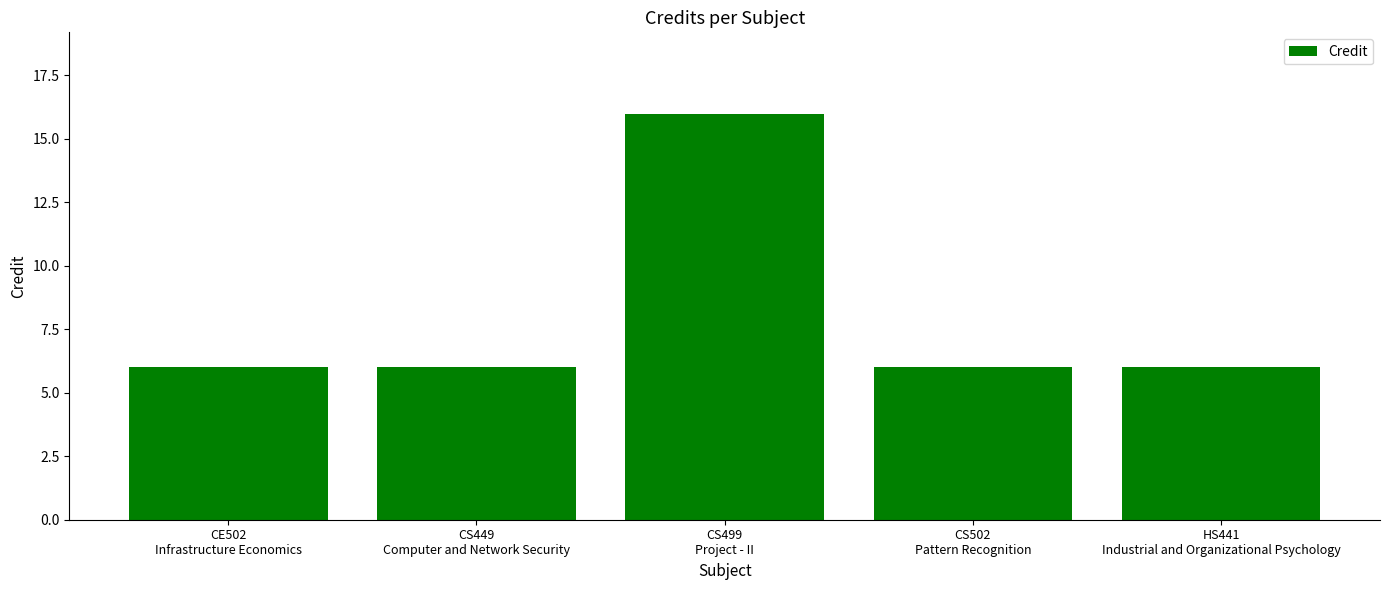

The value at CS449
Computer and Network Security is 9. True or false?

False